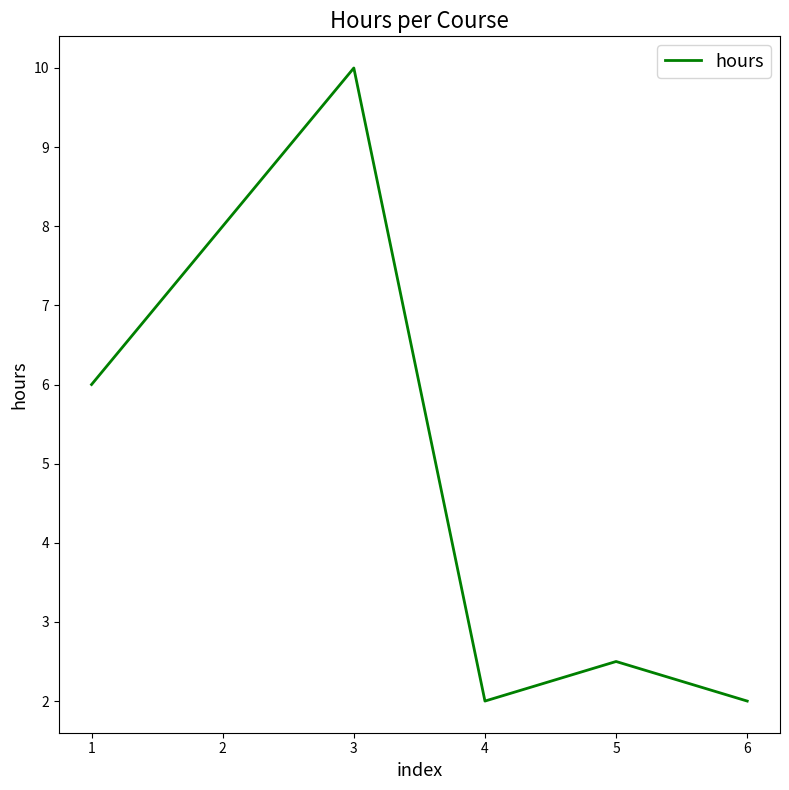

Read the value at 4.

2.0